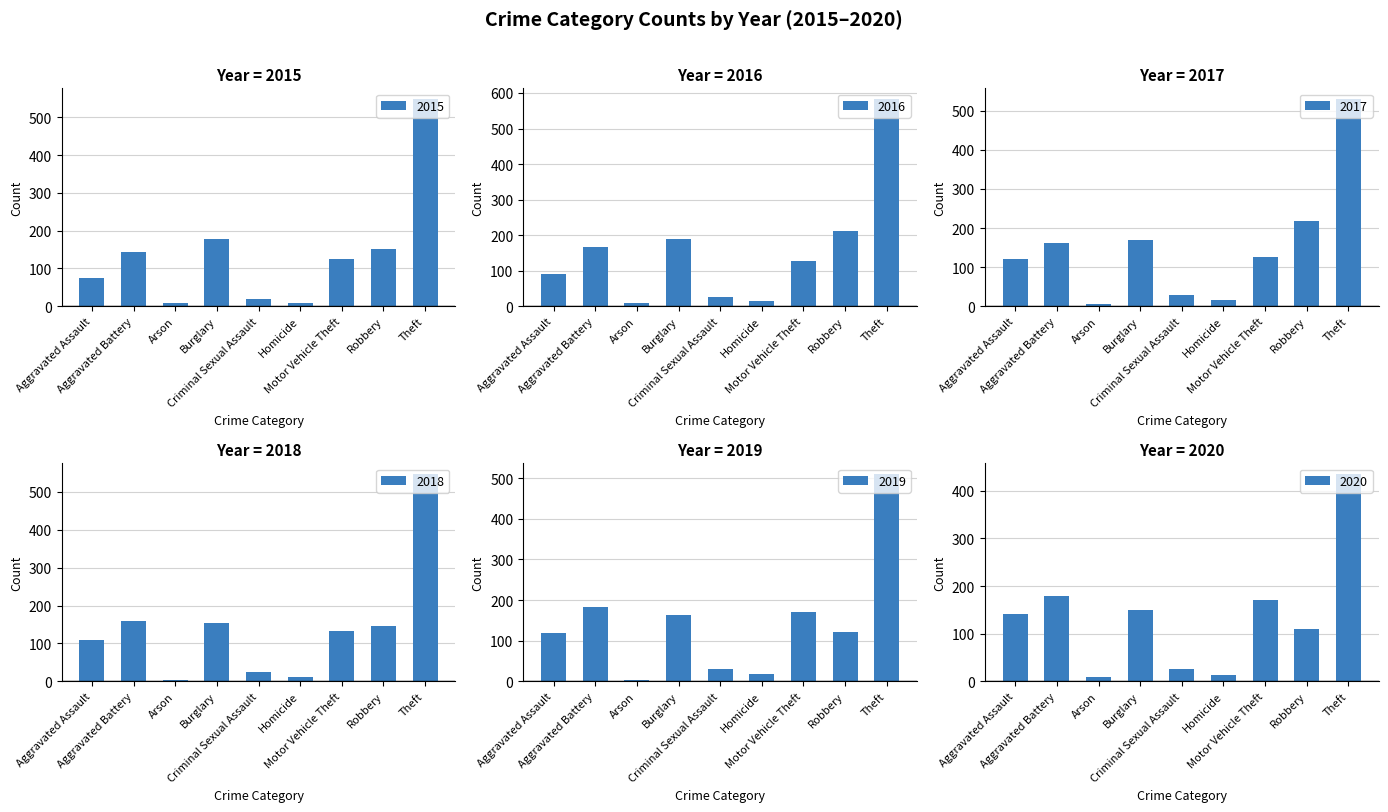

What is the difference between the 2019 values at Aggravated Battery and Criminal Sexual Assault?

153